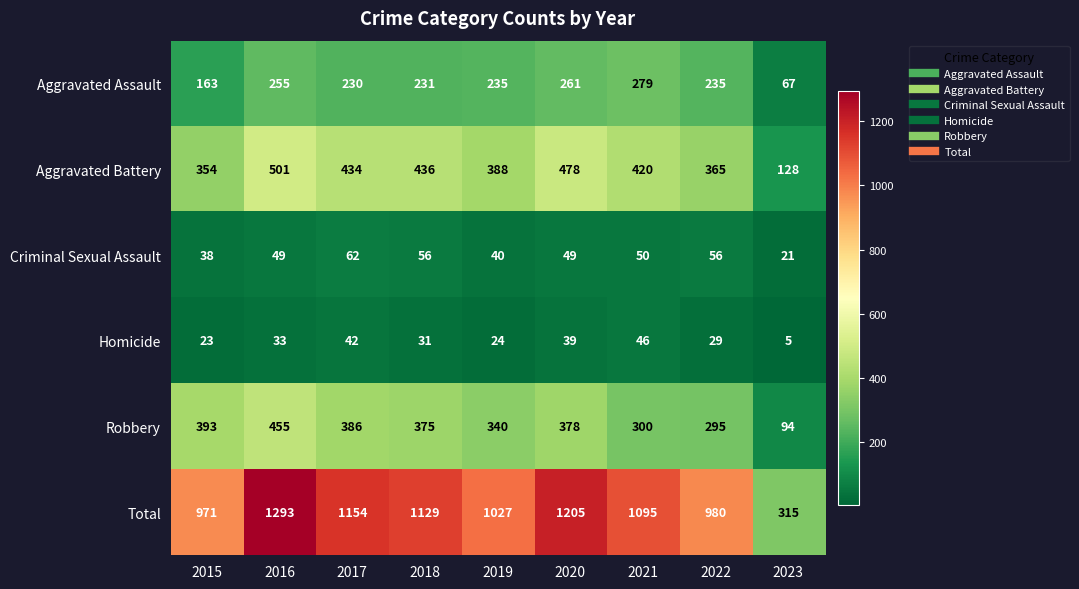

Is it true that Total equals 1533 at 2021?

False